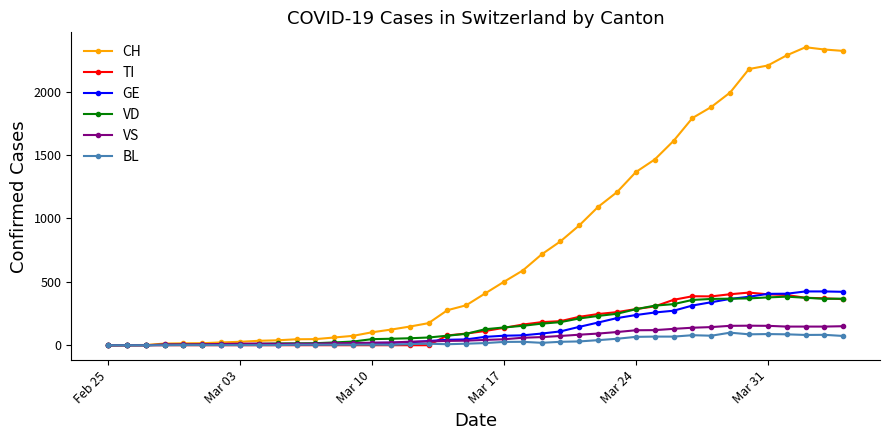

Which series has the largest total across all categories?

CH